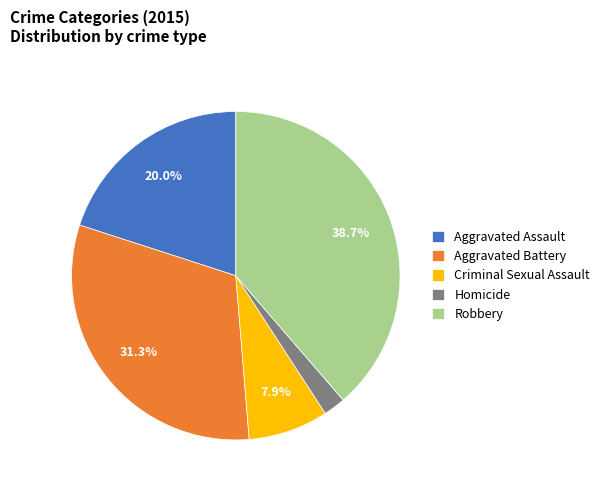

Which category has the smallest portion of the pie?

Homicide